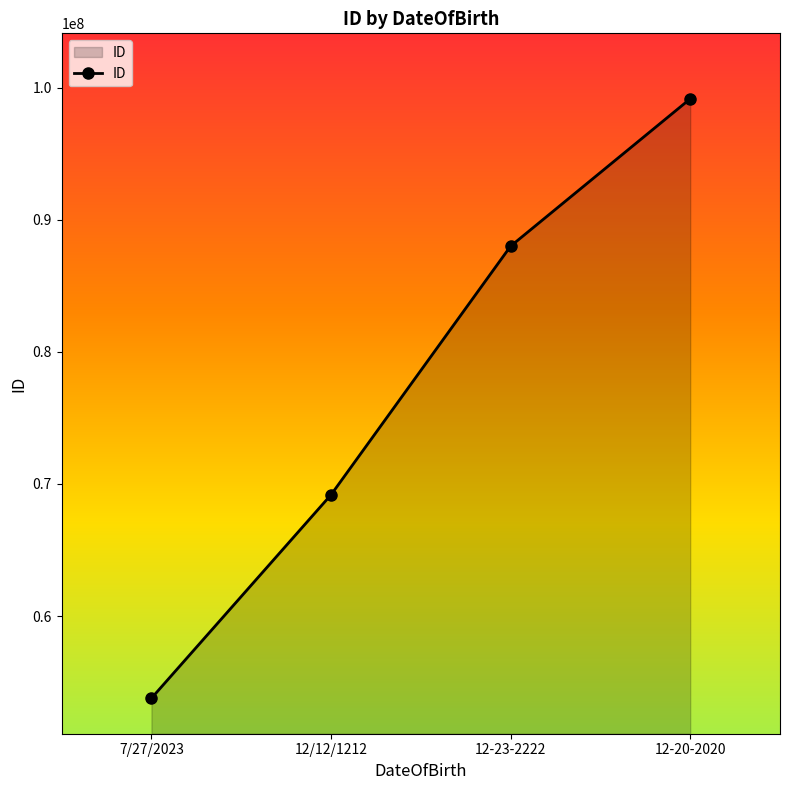

What is the label of the 2nd point from the left?

12/12/1212